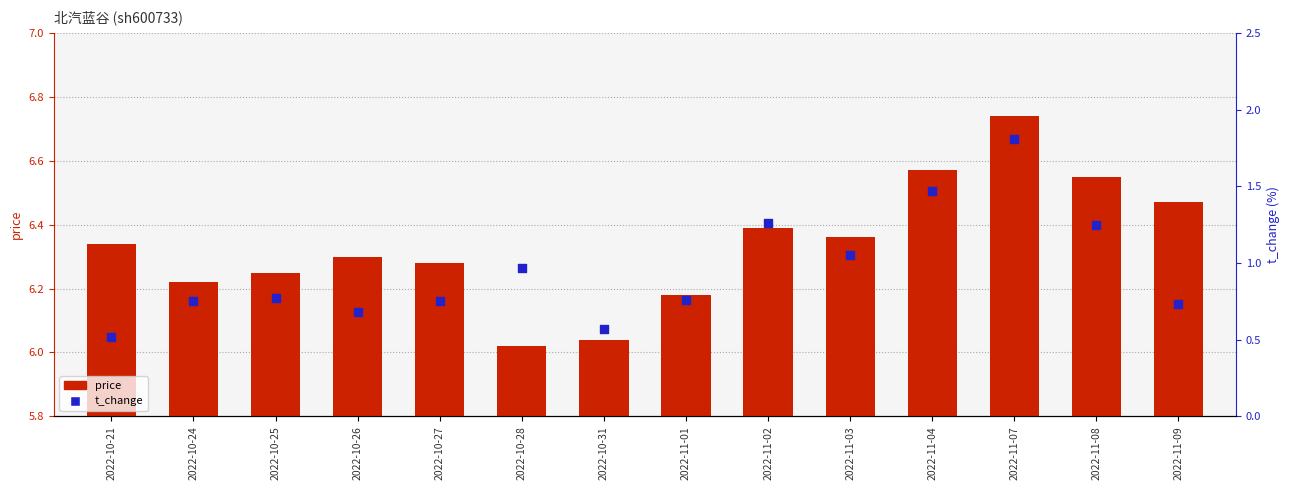

Is the value of t_change at 2022-11-08 greater than the value of price at 2022-10-26?

No